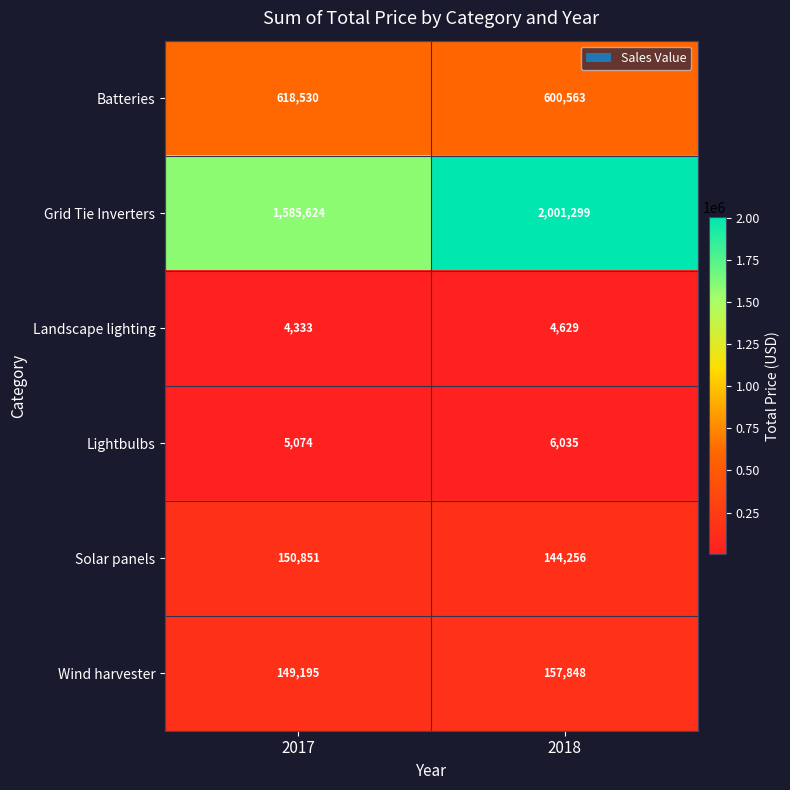

The Wind harvester series shows 238478 at 2017. True or false?

False